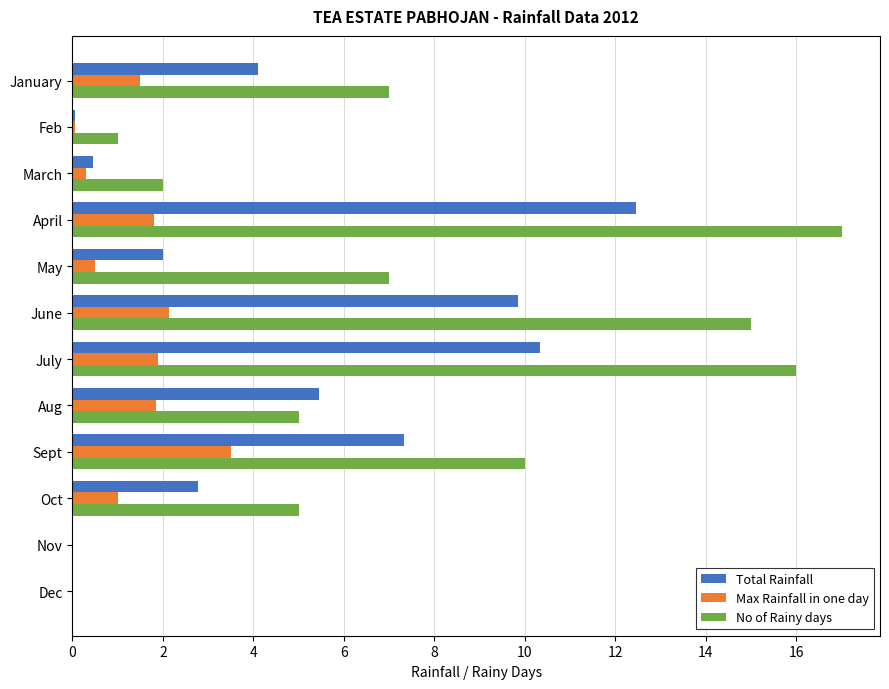

What is the sum of the Max Rainfall in one day values at Nov and Sept?

3.5